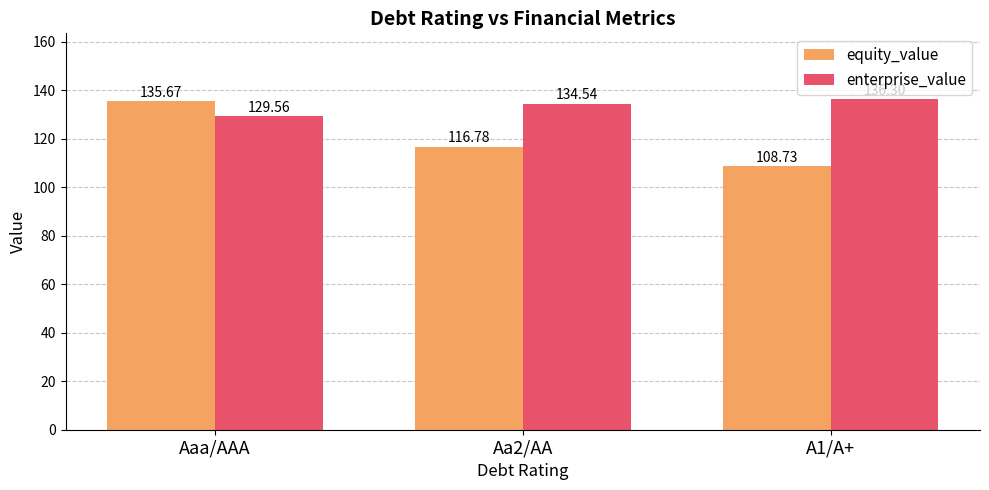

Which series changed the most between Aaa/AAA and A1/A+?

equity_value